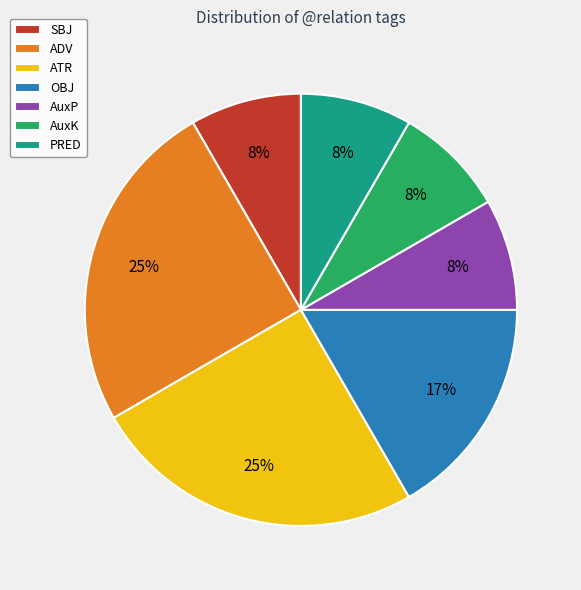

The SBJ slice represents 8% of the pie. True or false?

True